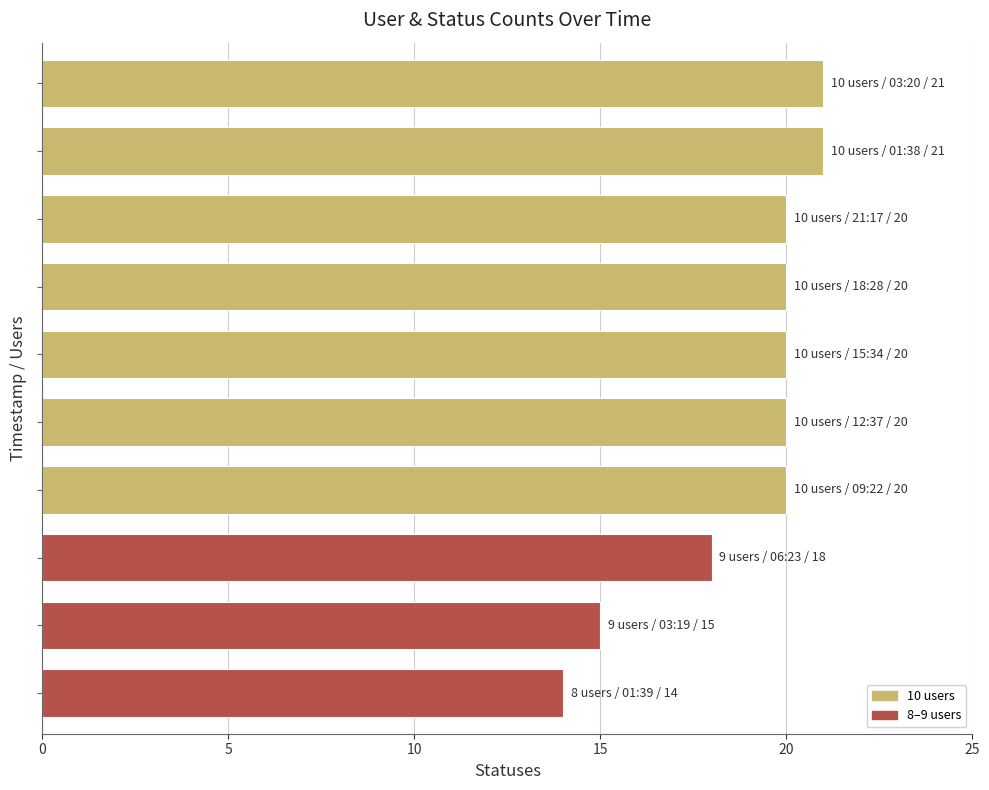

What is the average value?

19